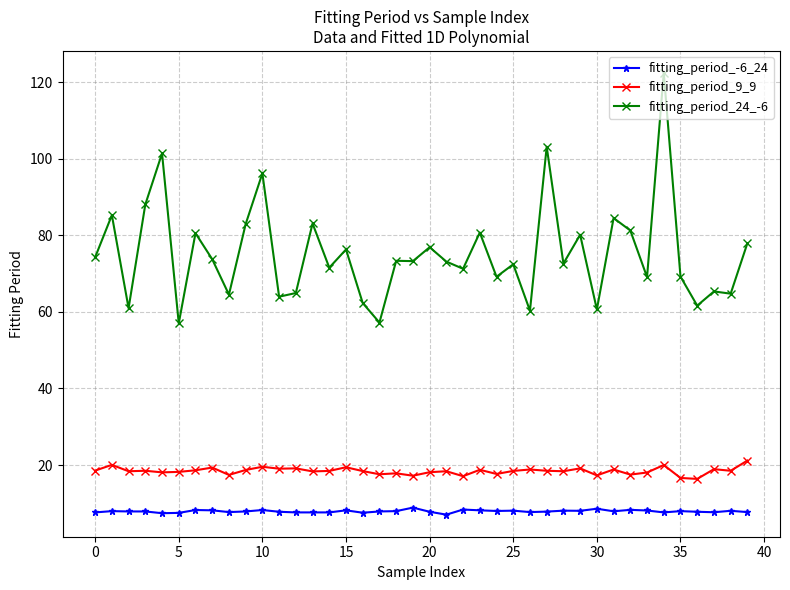

In fitting_period_9_9, how many points are higher than both neighbors (excluding endpoints)?

14